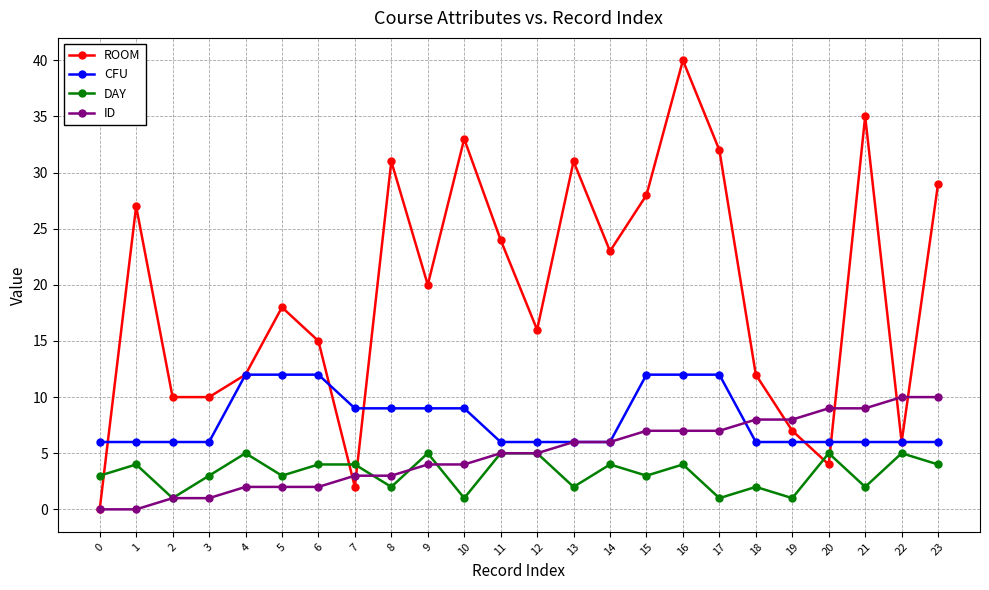

Which series ends up on top after the final intersection of ROOM and ID?

ROOM